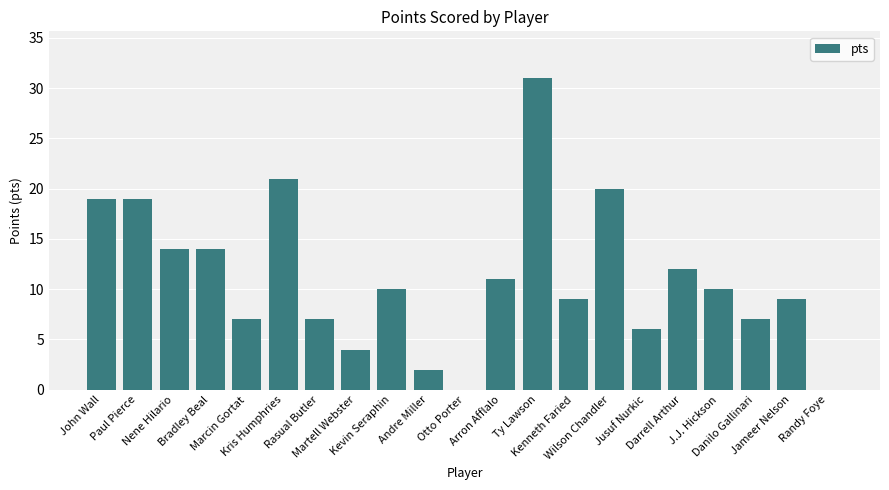

Is it true that the value at John Wall is 19?

True